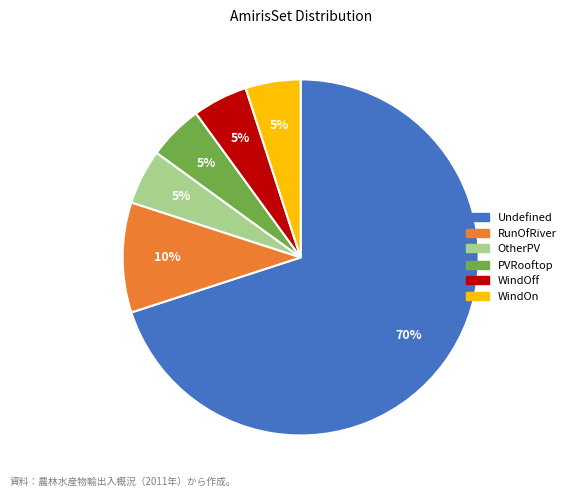

Does OtherPV represent more than half of the total?

No